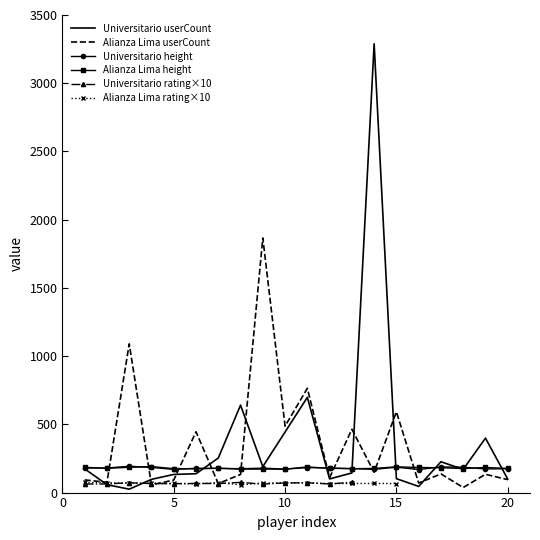

Which series has the largest range (max minus min)?

Universitario userCount